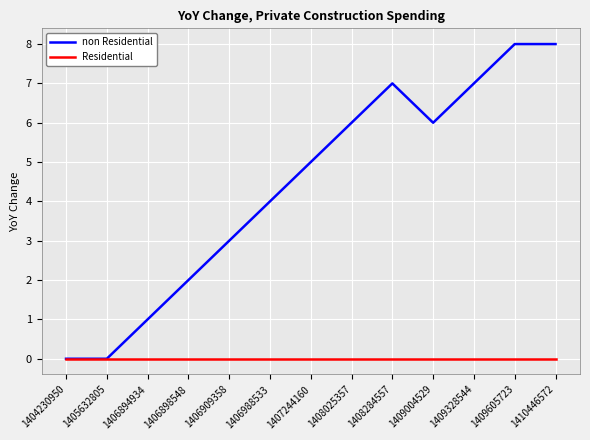

At 1409328544, list the series in order from largest to smallest.

non Residential, Residential